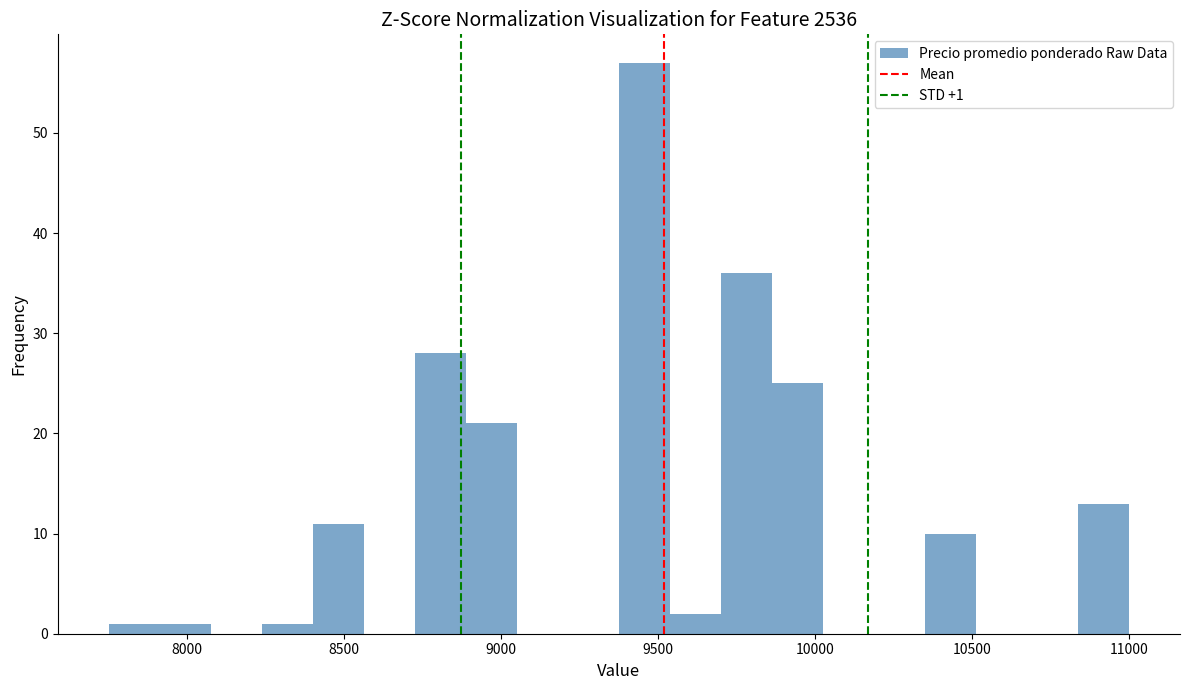

Around what value on the x-axis is the tallest bar? Give the approximate position of its centre, as read against the axis.

9450